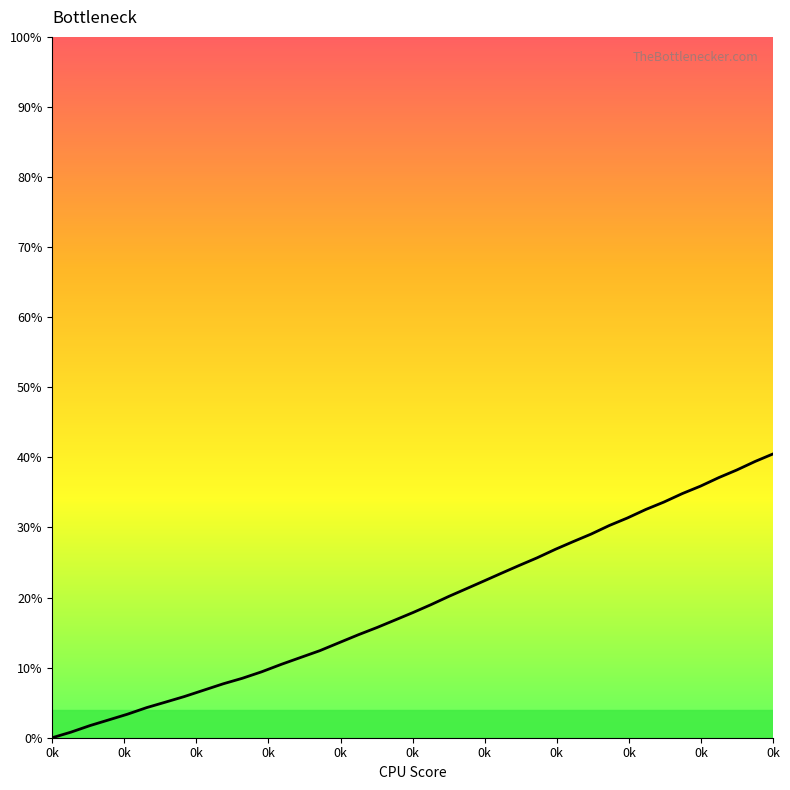

What is the greatest value displayed?

40.5